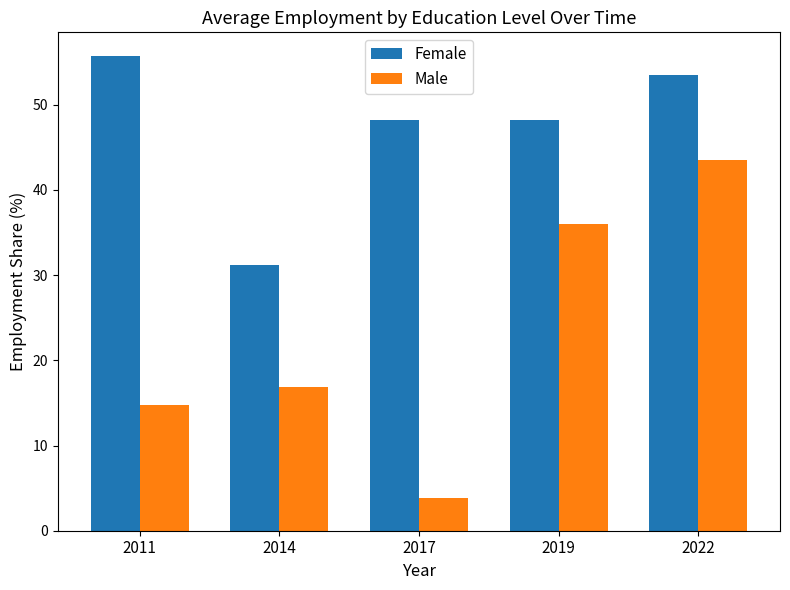

Is it true that Female equals 12.0 at 2017?

False